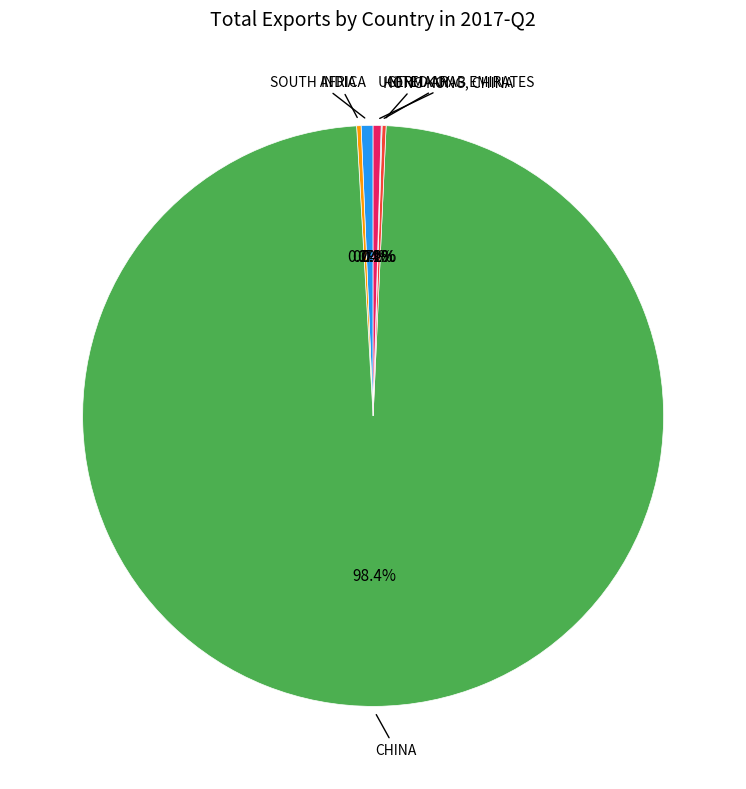

Is there a majority slice in this chart?

Yes